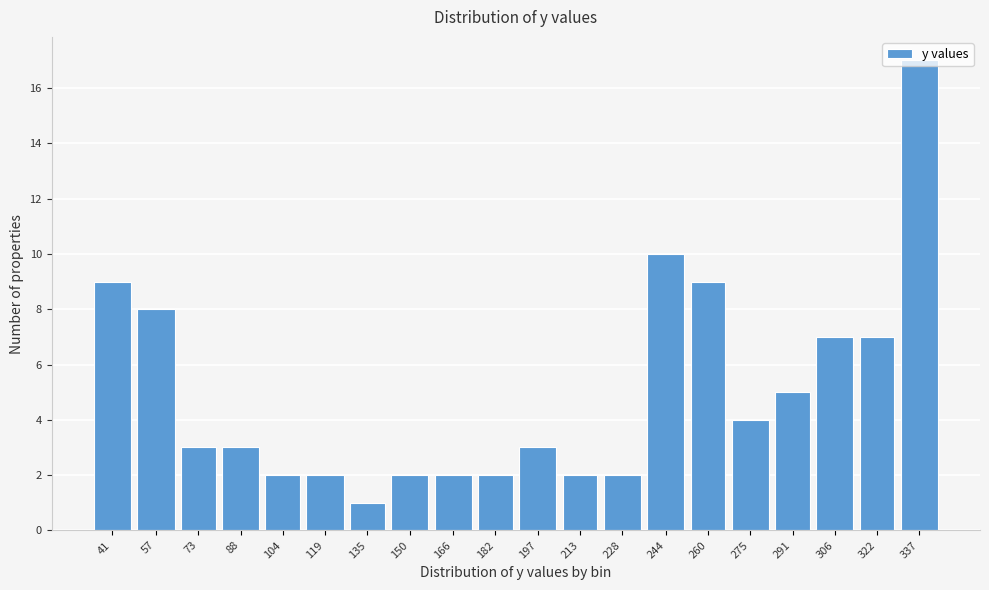

True or false: the data shows 2 at 291.

False